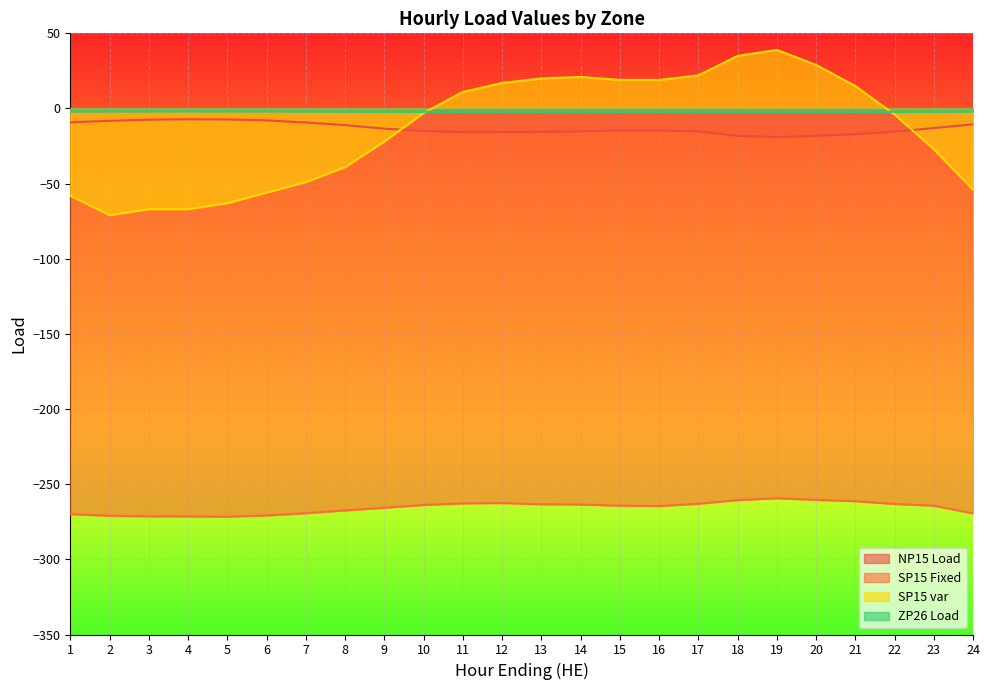

Reading right to left, transcribe all the data shown in this chart.

NP15 Load: -10.5	-13.0	-15.3	-17.1	-18.1	-19.0	-18.1	-15.2	-14.6	-14.5	-15.2	-15.6	-15.6	-15.8	-14.9	-13.4	-11.1	-9.3	-7.9	-7.3	-7.2	-7.5	-8.2	-9.2
SP15 Fixed: -269.4	-264.3	-263.1	-261.3	-260.4	-259.4	-260.6	-263.0	-264.5	-264.3	-263.5	-263.4	-262.5	-262.8	-263.8	-265.7	-267.4	-269.3	-270.8	-271.6	-271.4	-271.4	-271.0	-269.9
SP15 var: -54.0	-27.0	-4.0	15.0	29.0	39.0	35.0	22.0	19.0	19.0	21.0	20.0	17.0	11.0	-3.0	-22.0	-39.0	-49.0	-56.0	-63.0	-67.0	-67.0	-71.0	-58.0
ZP26 Load: -2.0	-2.1	-2.2	-2.3	-2.4	-2.4	-2.4	-2.2	-2.2	-2.2	-2.2	-2.3	-2.3	-2.3	-2.2	-2.2	-2.1	-2.0	-1.9	-1.9	-1.9	-1.9	-1.9	-2.0